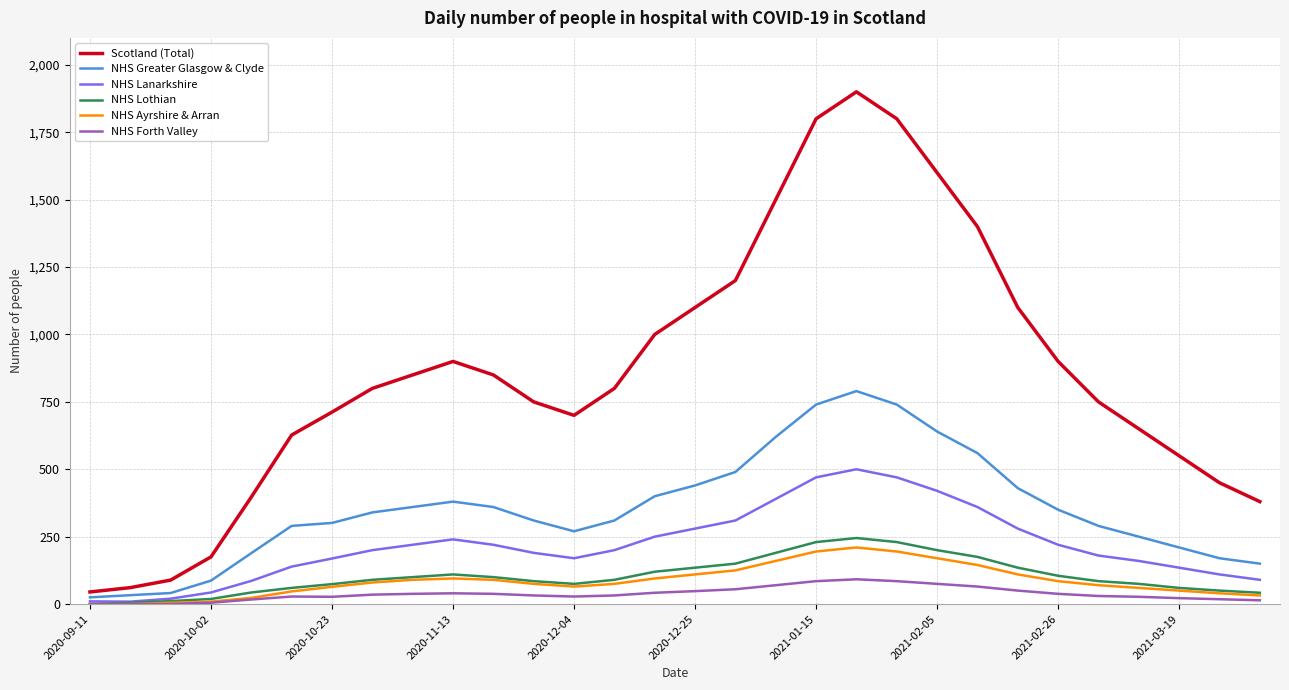

How many values in the NHS Lothian series are below 90?

14